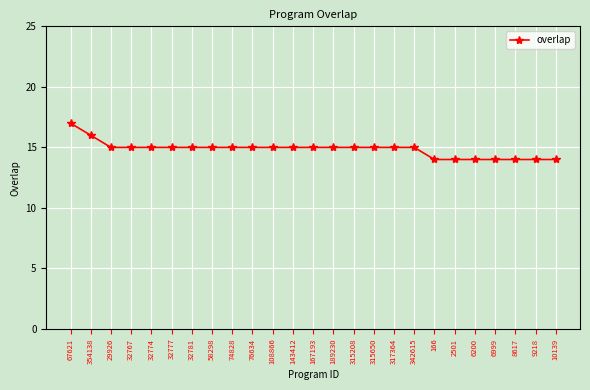

What is the greatest value displayed?

17